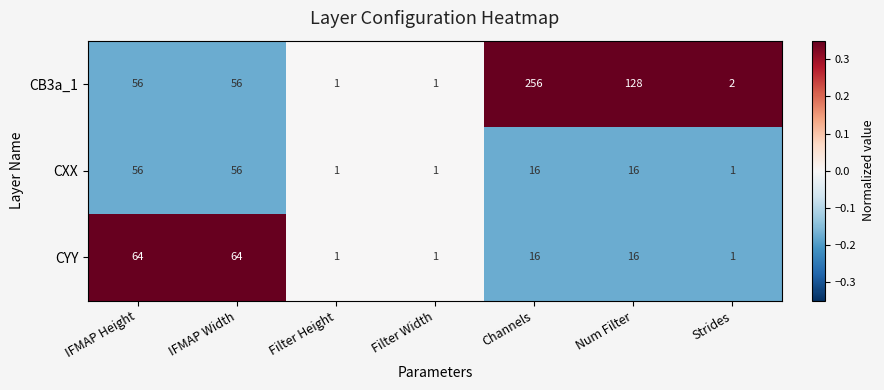

At which category is the sum across all series the highest?

Channels